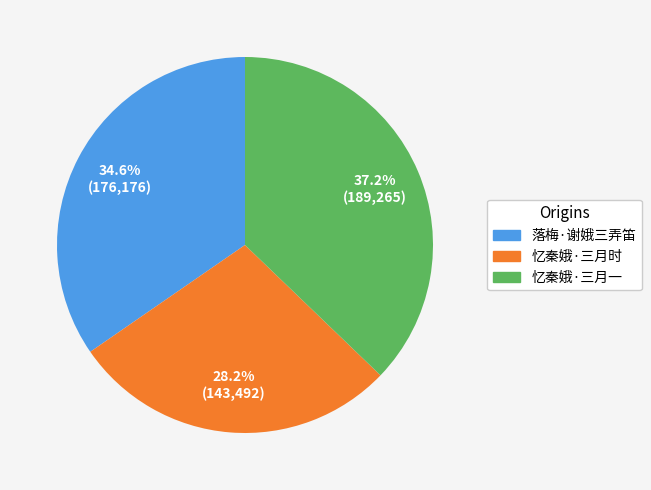

Does 忆秦娥·三月时 represent more than half of the total?

No